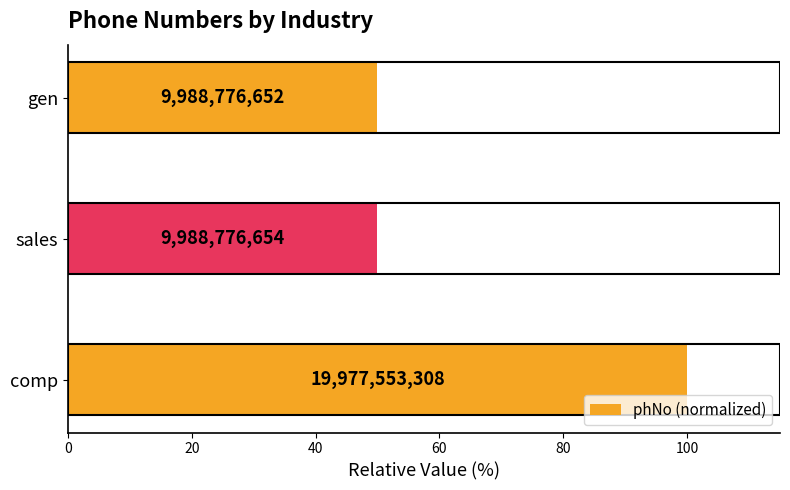

Does the chart contain any negative values?

No